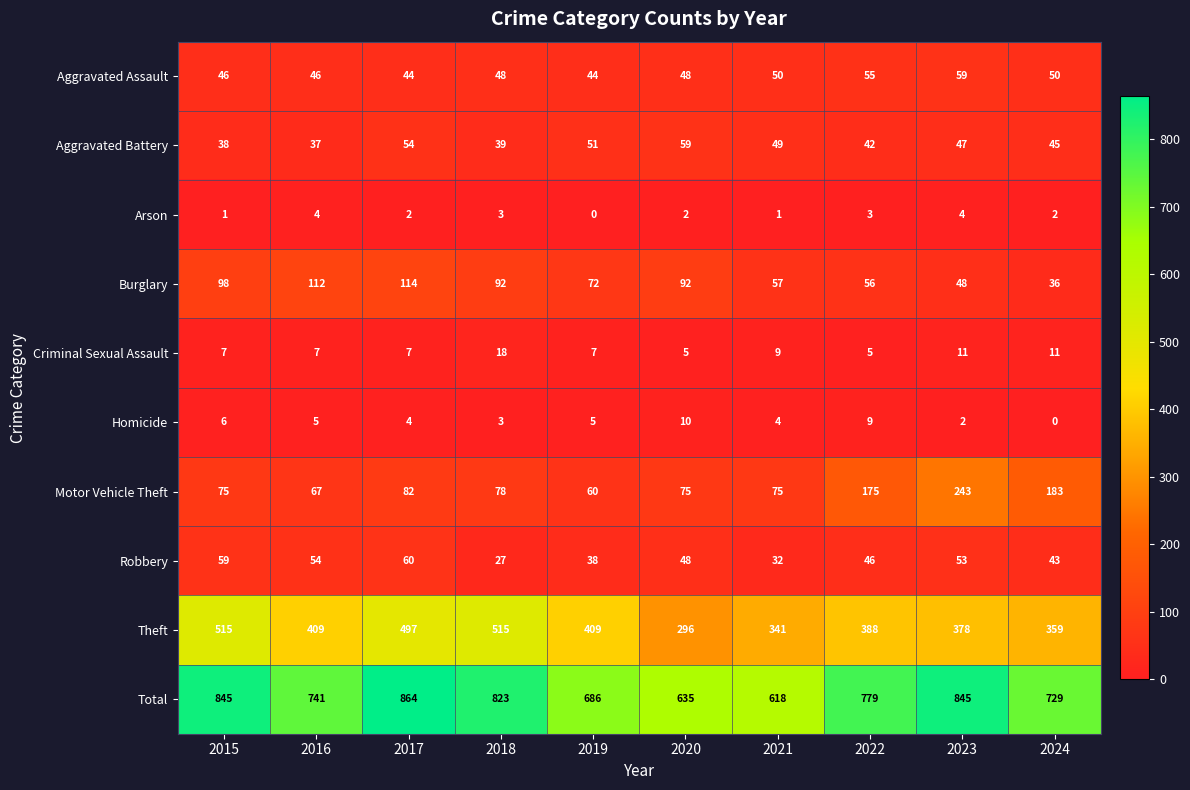

At 2022, list the series in order from largest to smallest.

Total, Theft, Motor Vehicle Theft, Burglary, Aggravated Assault, Robbery, Aggravated Battery, Homicide, Criminal Sexual Assault, Arson